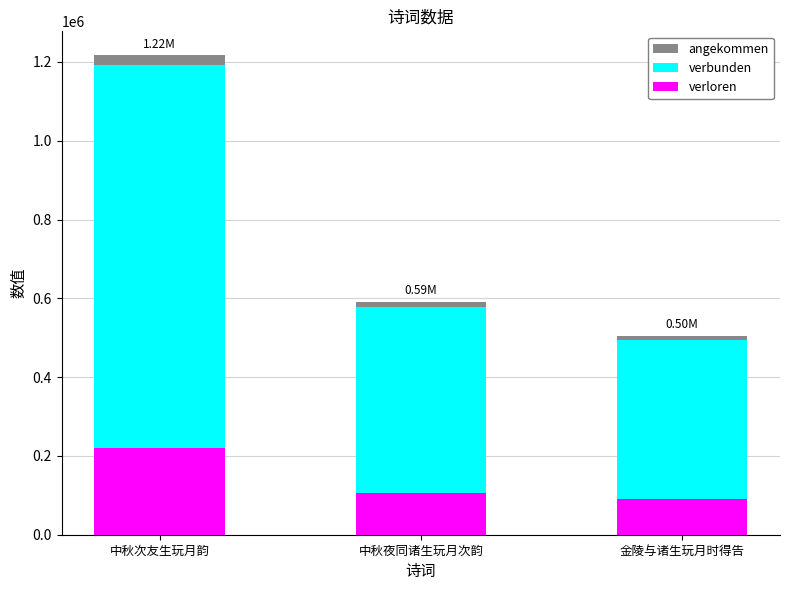

What is the highest value of the verloren series?

219030.3